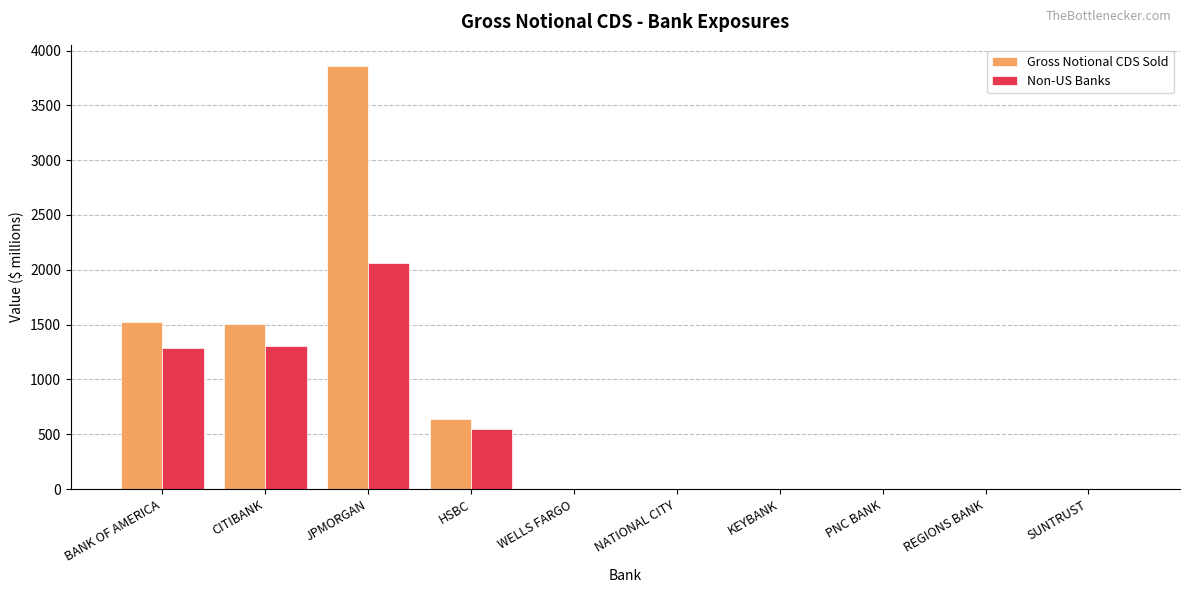

At which category is the sum across all series the highest?

JPMORGAN